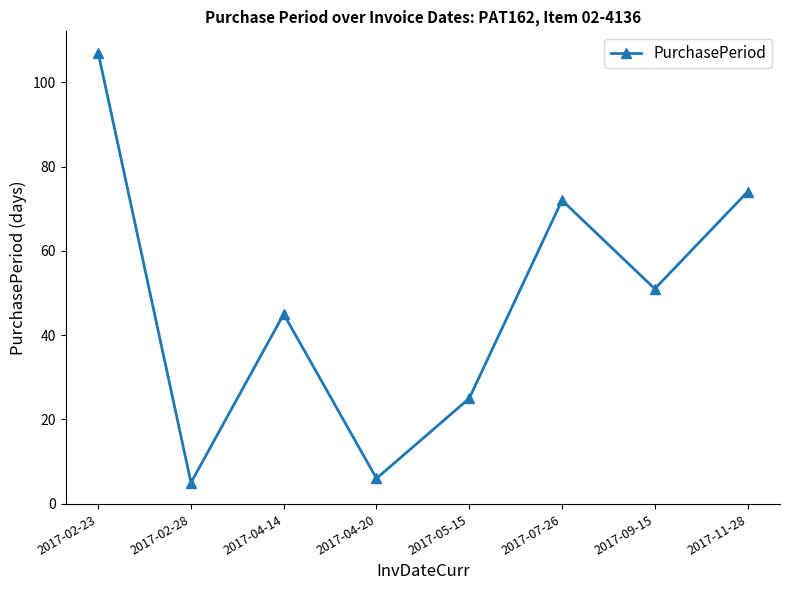

List the labels in order of value, largest first.

2017-02-23, 2017-11-28, 2017-07-26, 2017-09-15, 2017-04-14, 2017-05-15, 2017-04-20, 2017-02-28